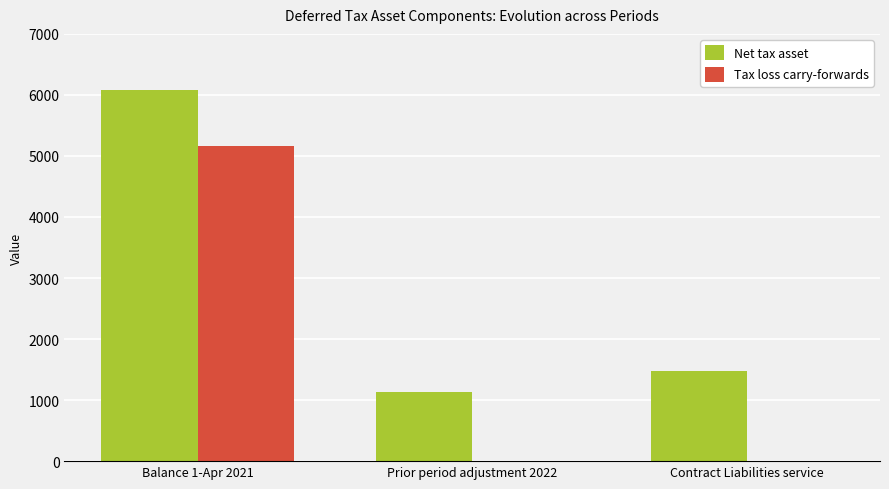

The Tax loss carry-forwards series shows 2461 at Balance 1-Apr 2021. True or false?

False